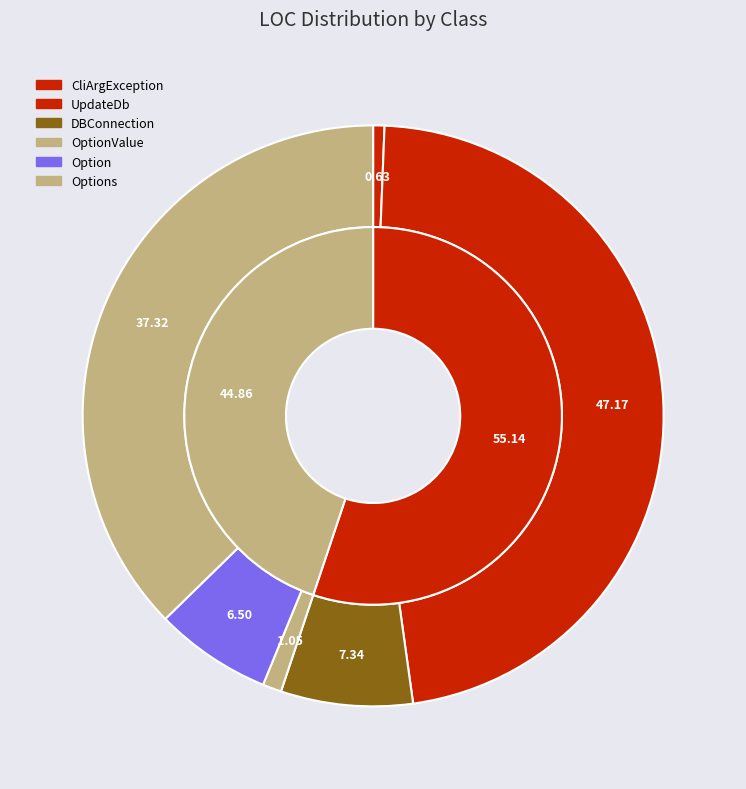

Count the number of slices in the pie.

6